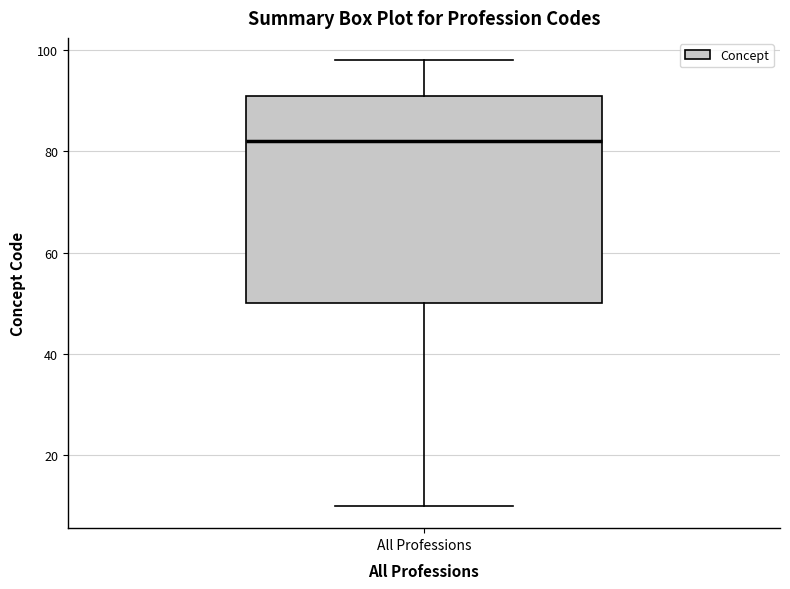

Transcribe this box plot: give where the median line is, the range the box spans, and where the two whiskers end, as read against the y-axis. The values are not printed on the chart, so give them approximately, as read against the axis.

median 82, box 50 to 92, whiskers 10 to 98